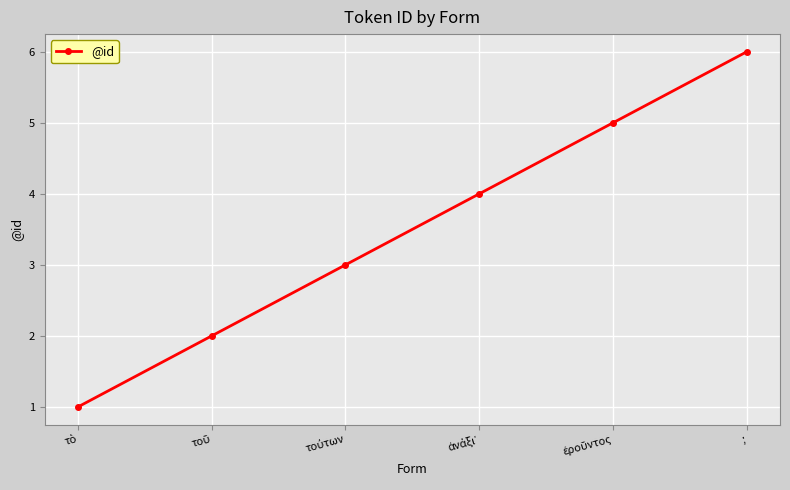

True or false: there are more than 0 points higher than both neighbors.

False